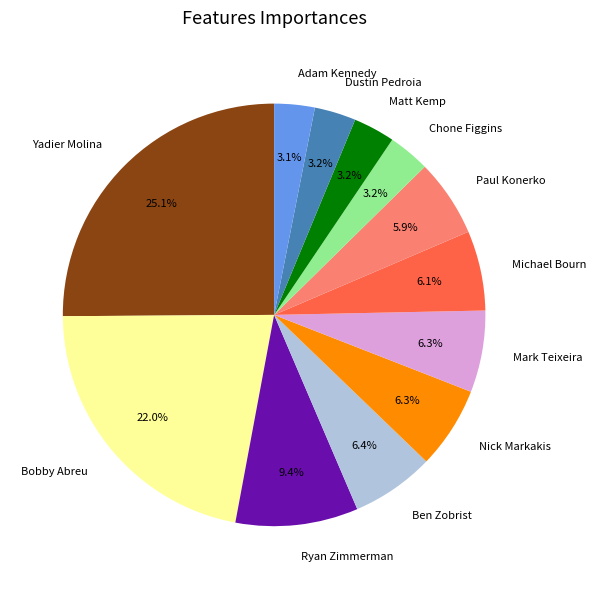

Count the number of slices in the pie.

12